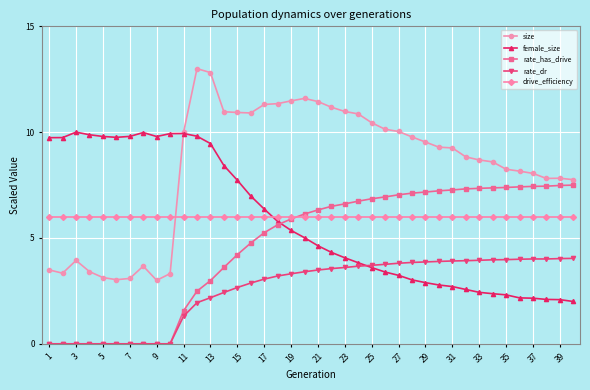

True or false: rate_dr and size intersect in this chart.

False